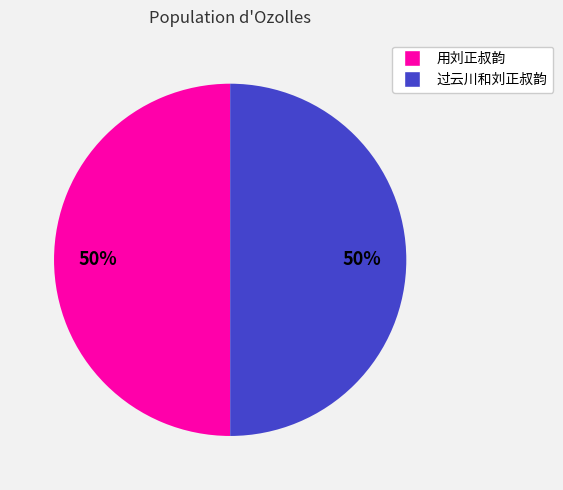

To the nearest percent, what is the combined percentage of 用刘正叔韵 and 过云川和刘正叔韵?

100%